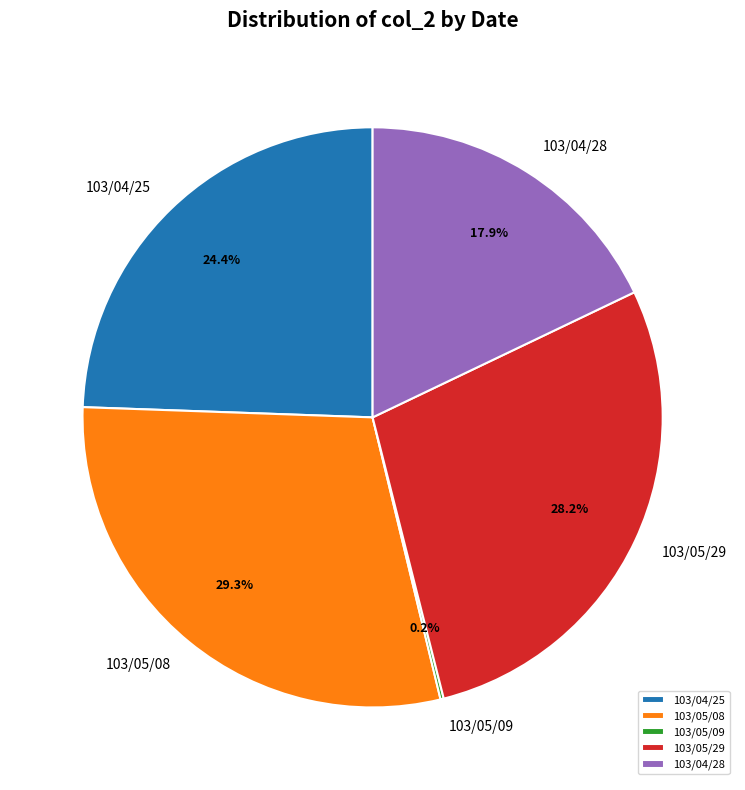

To the nearest percent, what percentage of the pie is 103/04/28?

18%